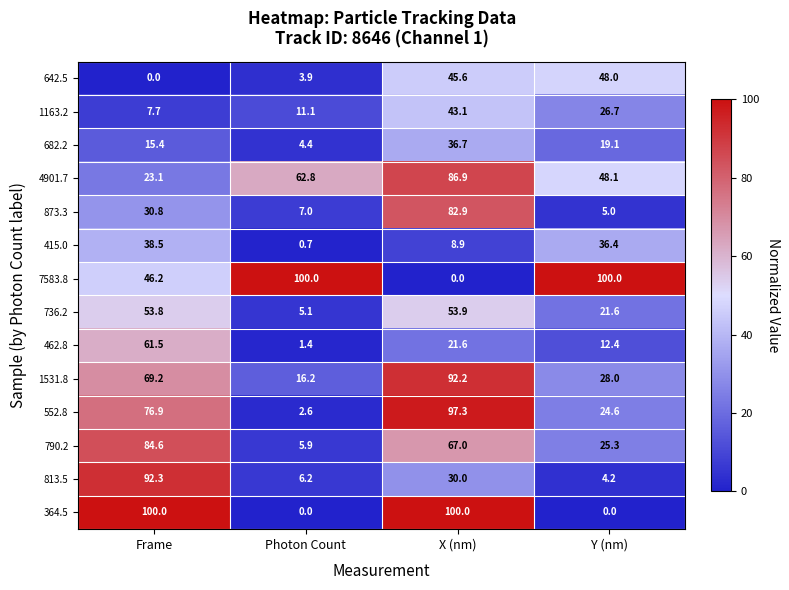

True or false: 552.8 has a value of 76.9 at Frame.

True